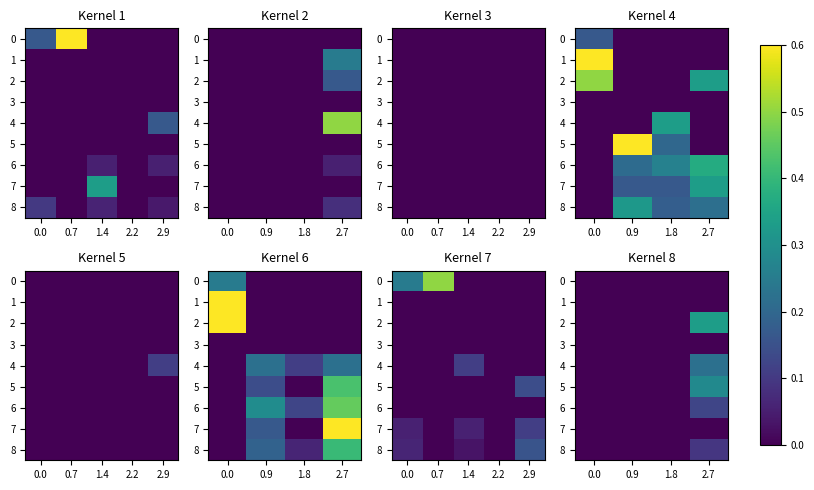

How many series are shown in this chart?

9